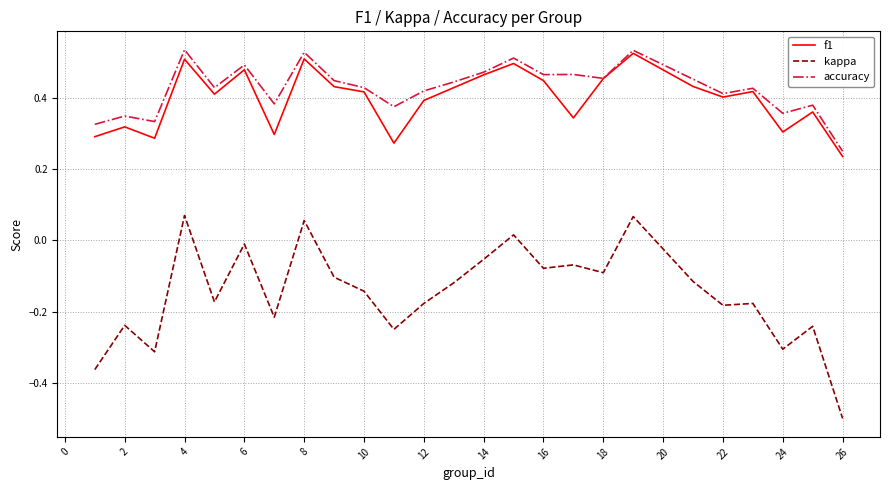

Which series has the widest spread of values?

kappa